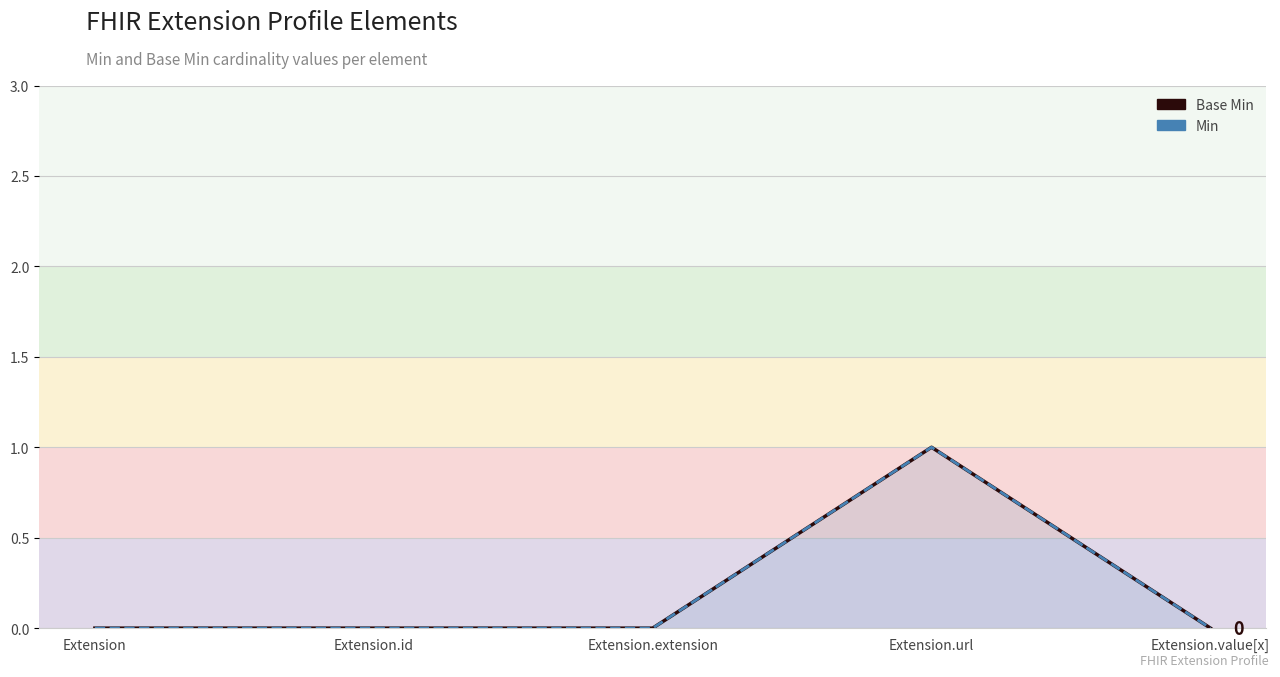

Reading left to right, list all the values displayed in this chart.

Base Min: 0	0	0	1	0
Min: 0	0	0	1	0